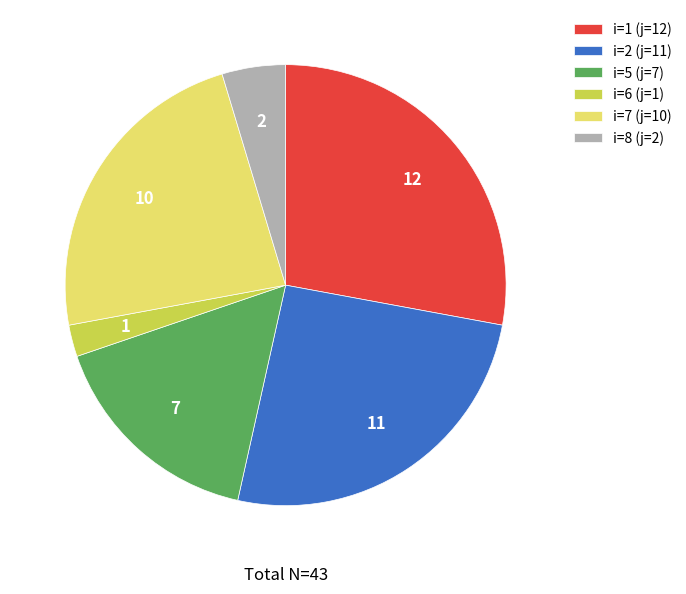

Rank the categories by value from lowest to highest.

i=6, i=8, i=5, i=7, i=2, i=1